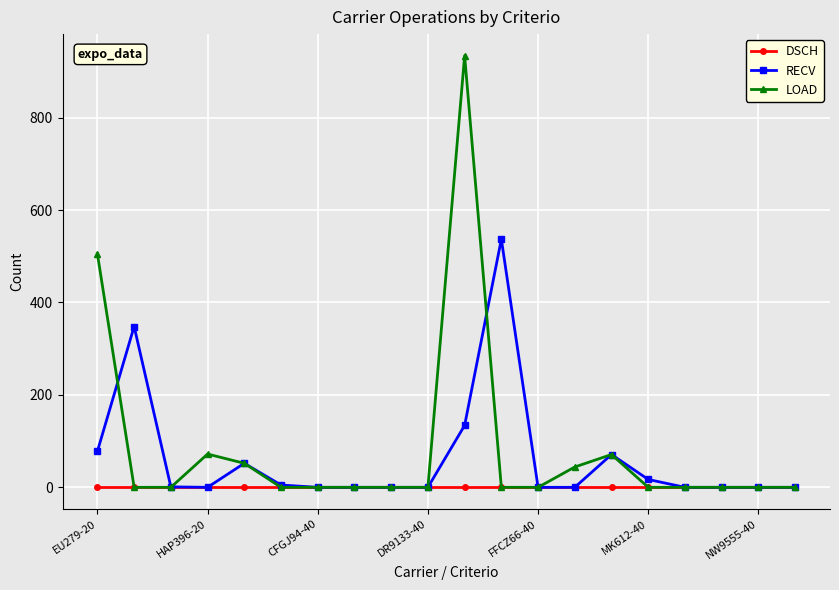

Which series has the largest range (max minus min)?

LOAD